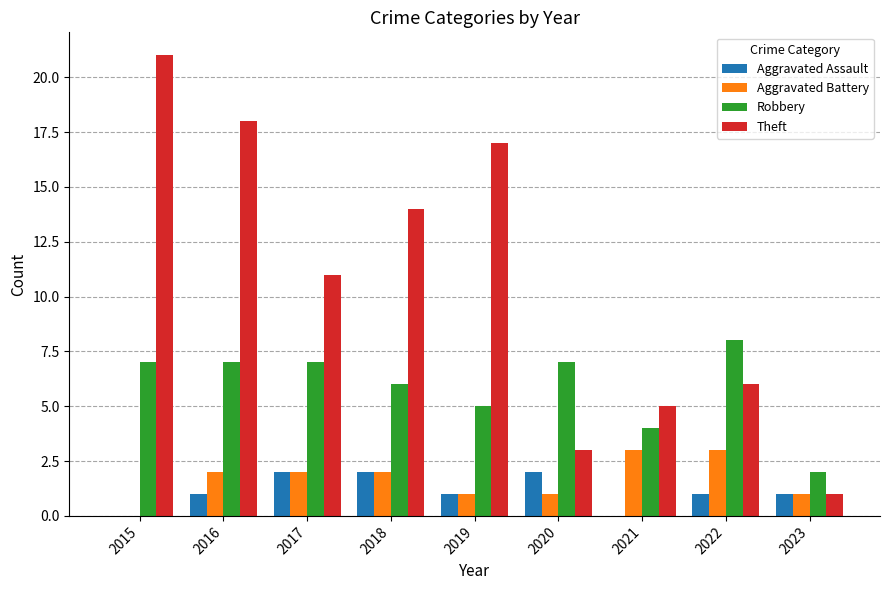

What is the total value across all series at 2015?

28